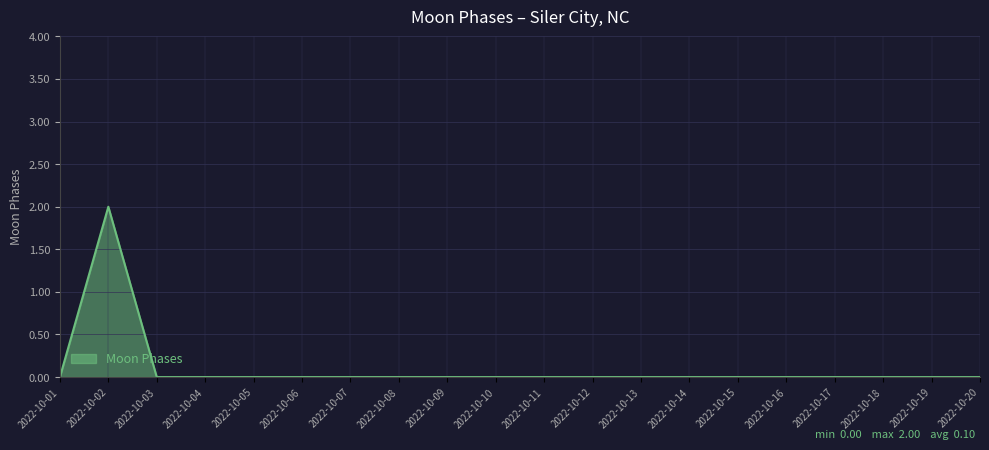

What is the difference between the maximum and minimum values?

2